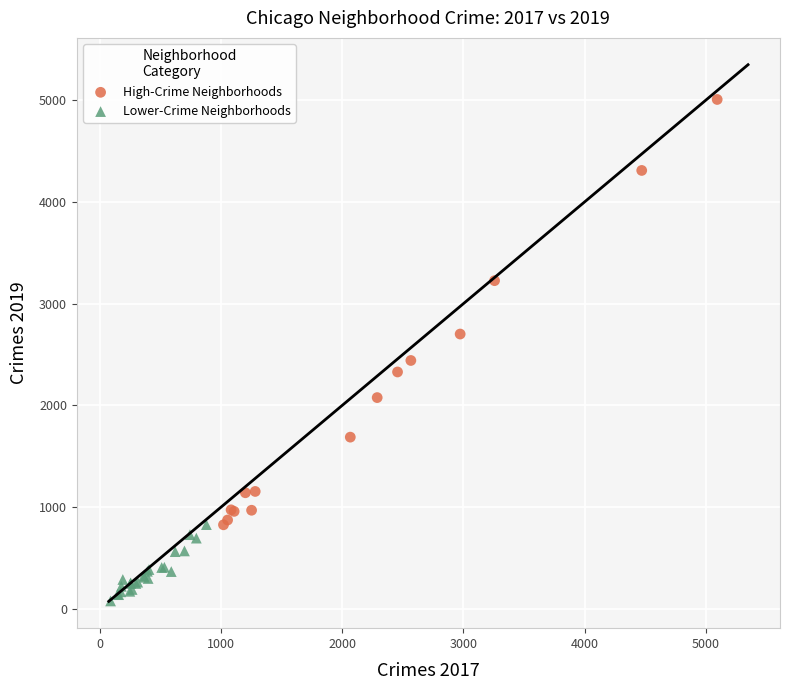

Which series reaches the minimum Y coordinate?

Lower-Crime Neighborhoods